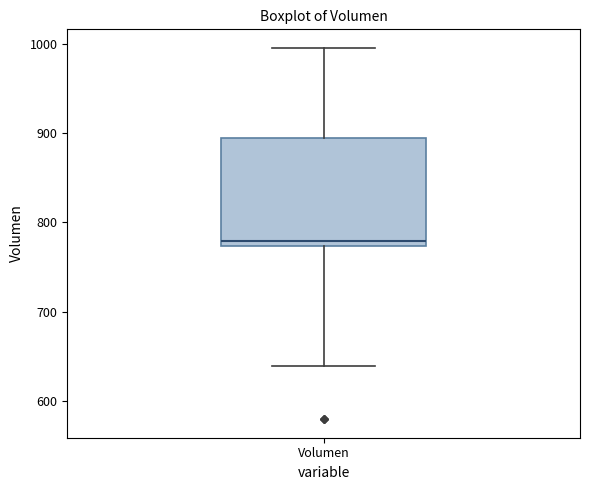

Read this box plot against the y-axis: the position of the median line, the range covered by the box, and the ends of both whiskers. The values are not printed on the chart, so give them approximately, as read against the axis.

median 780, box 770 to 890, whiskers 640 to 1000